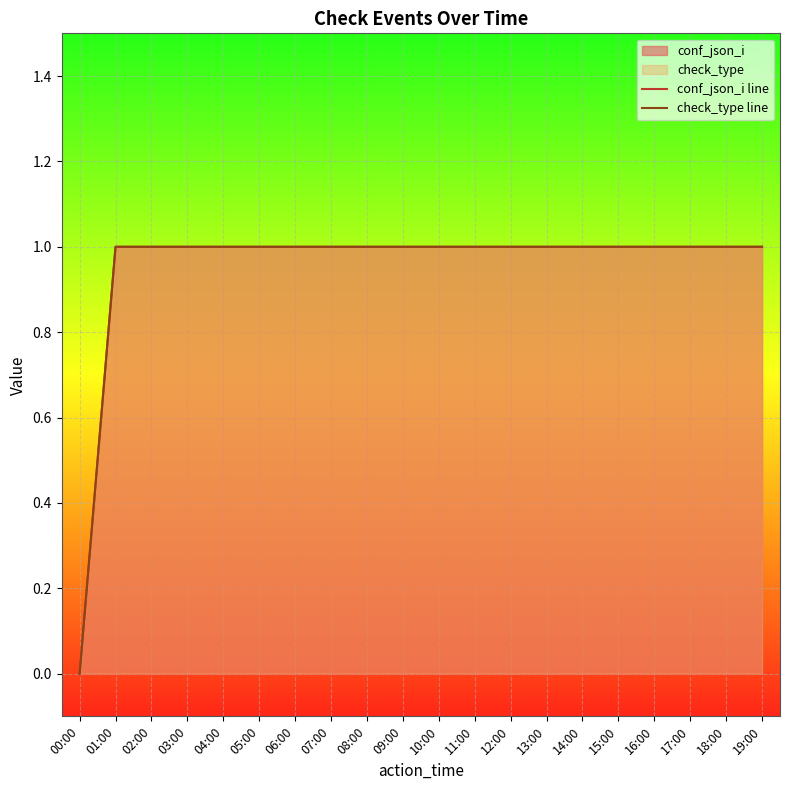

Count the number of categories in the chart.

20